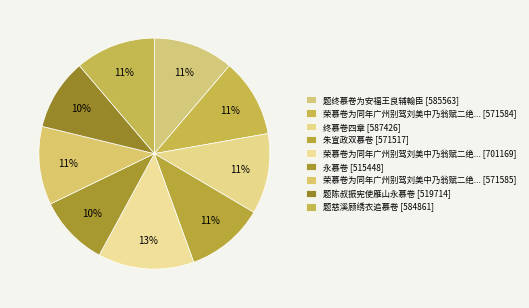

Count the number of slices in the pie.

9